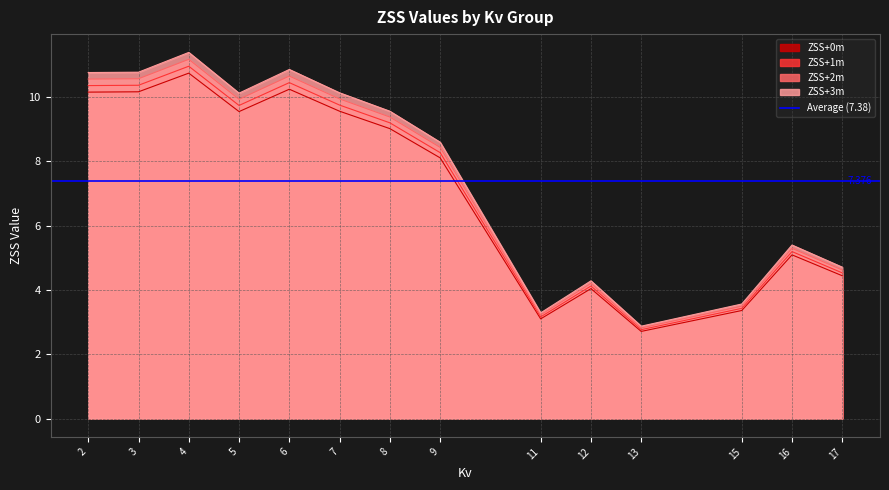

The ZSS+2m series shows 9.9 at 7. True or false?

True